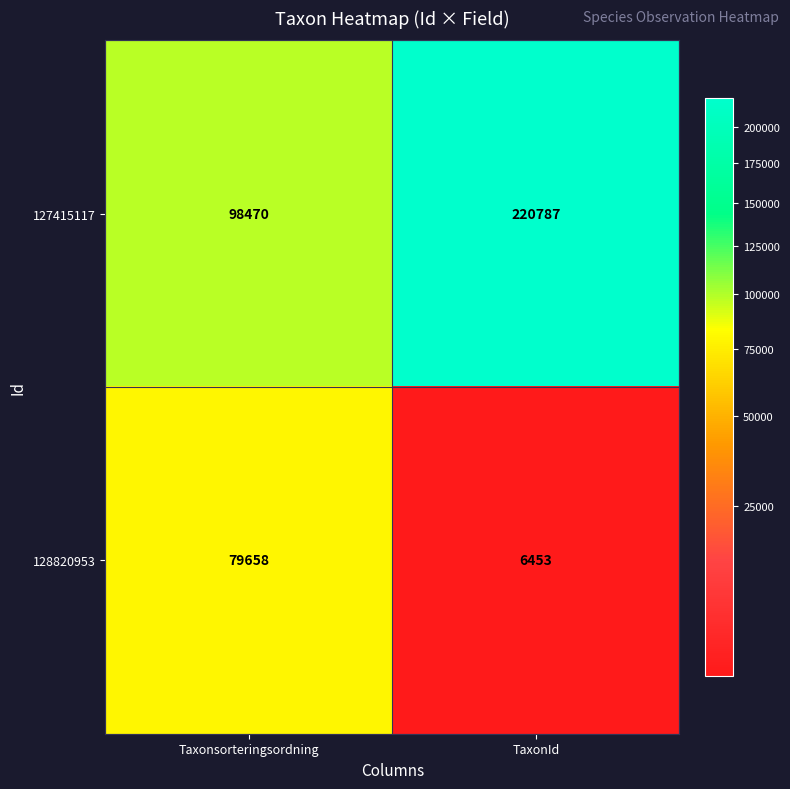

What is the total value across all series at TaxonId?

227240